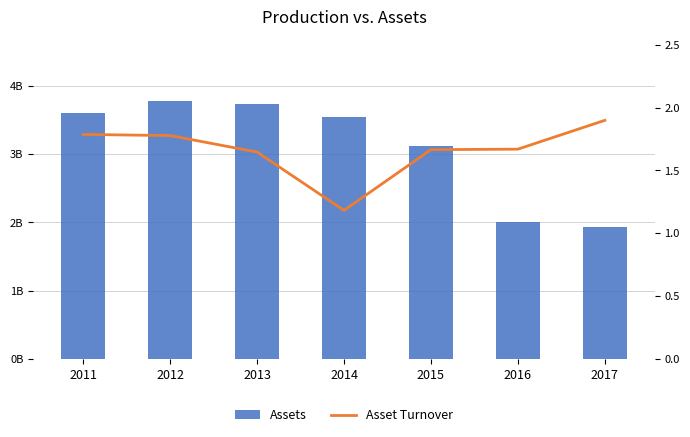

What is the maximum value for Asset Turnover?

1.9